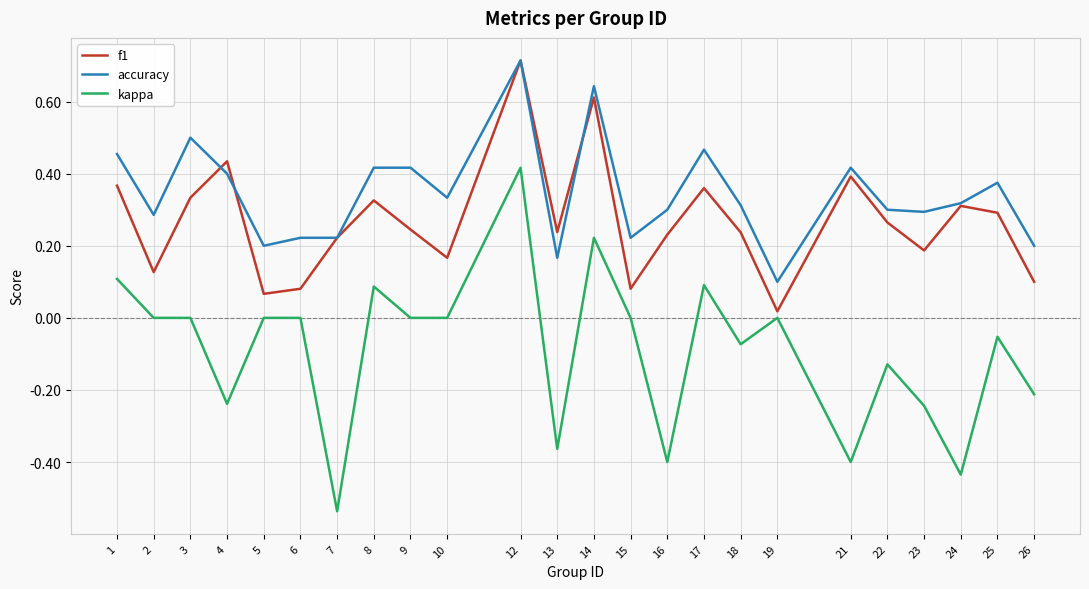

At which label does accuracy reach its minimum?

19